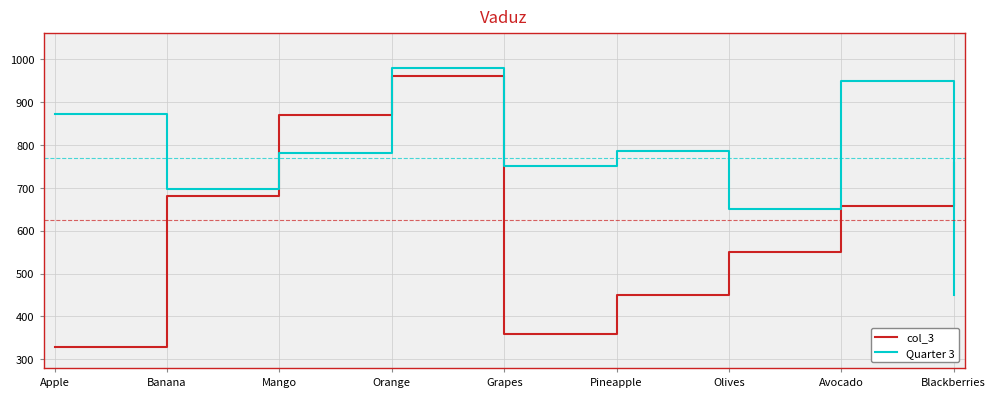

The Quarter 3 series shows 950 at Avocado. True or false?

True